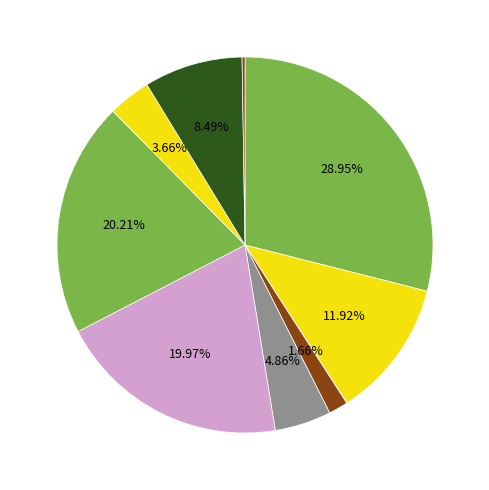

Is it true that قراردادهای تولیدات آهنگری و ریخته گری is 20% of the pie?

True